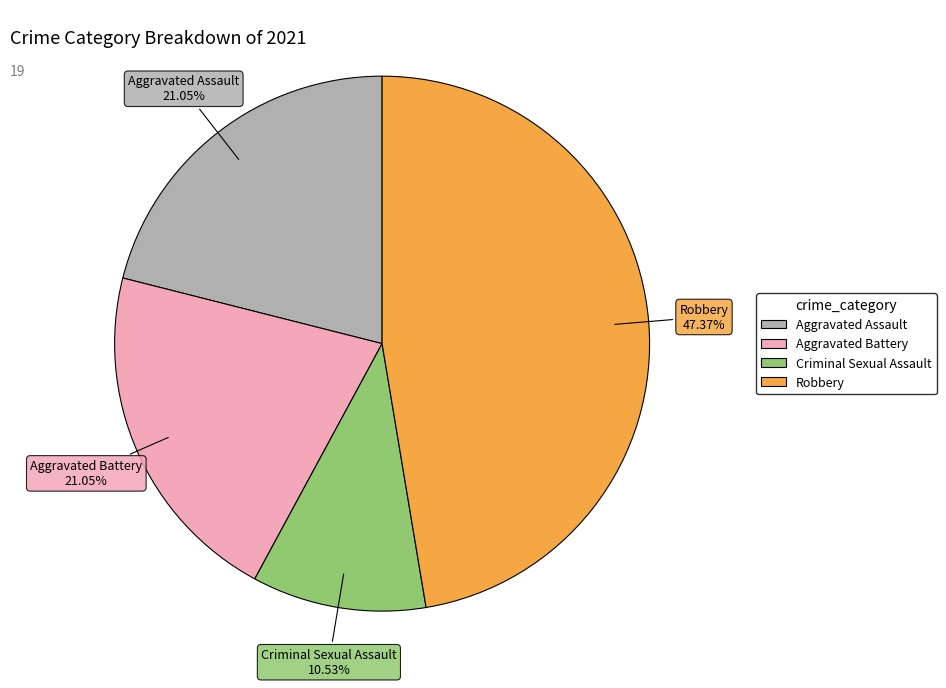

Is it true that Aggravated Assault is 33% of the pie?

False